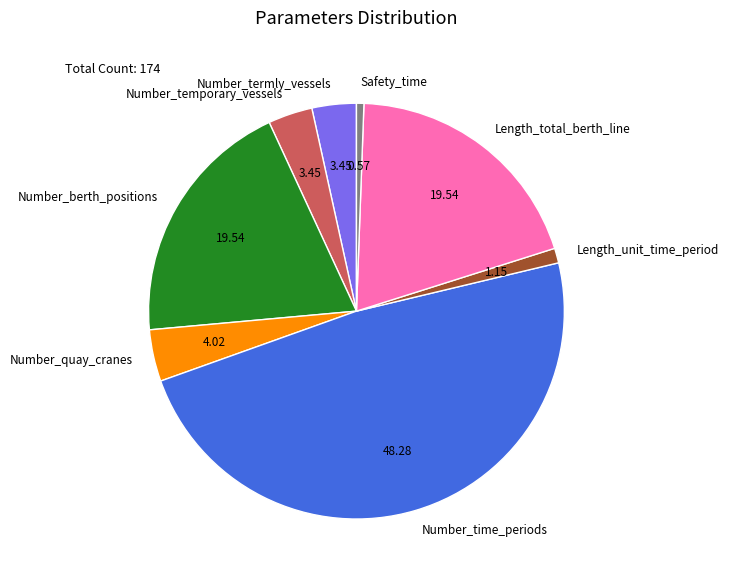

Combined, do Safety_time and Number_quay_cranes account for over 50%?

No